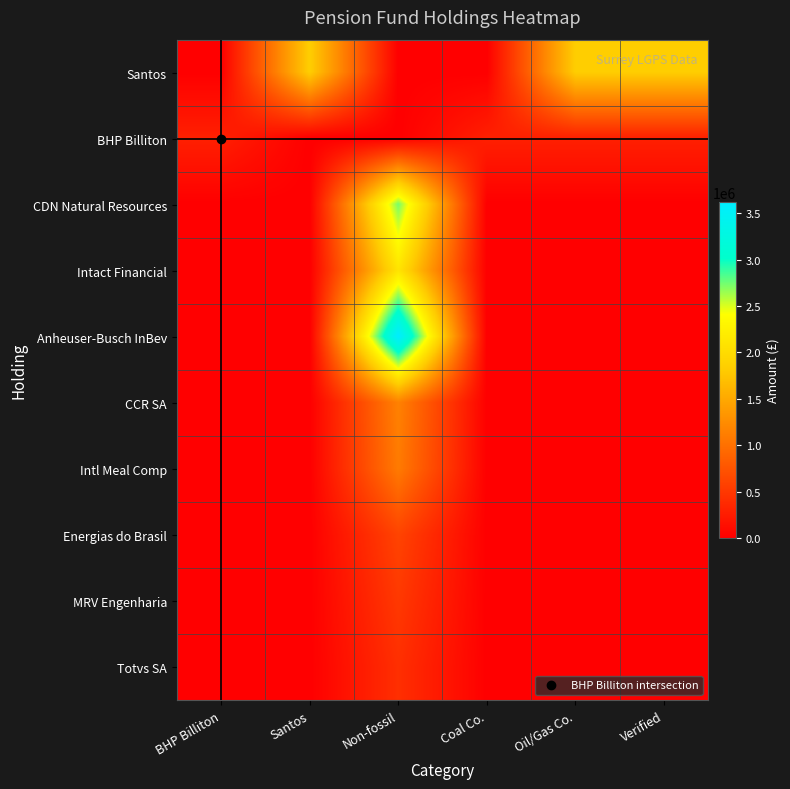

What is the greatest value displayed?

3620954